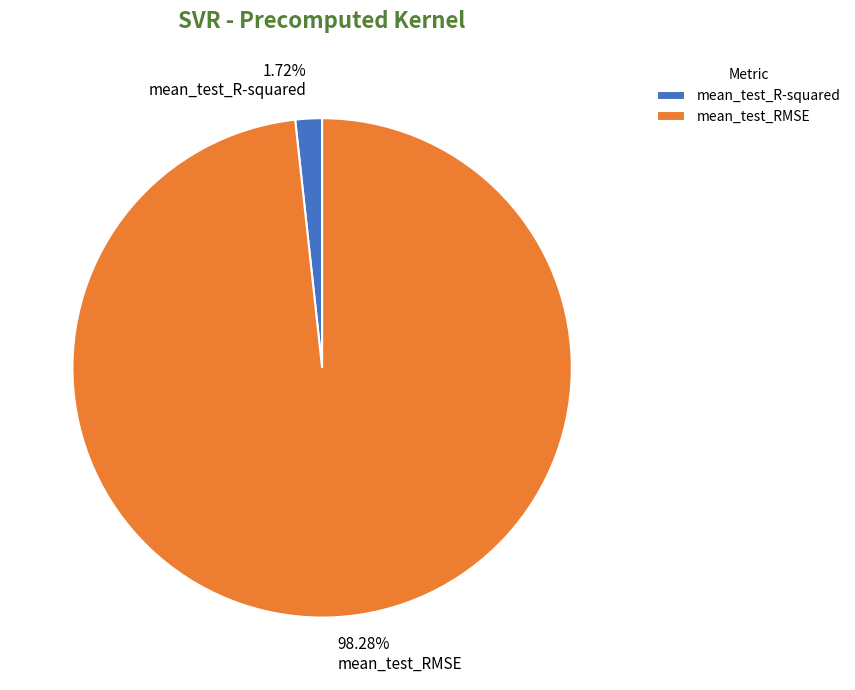

Which slice is the largest?

mean_test_RMSE